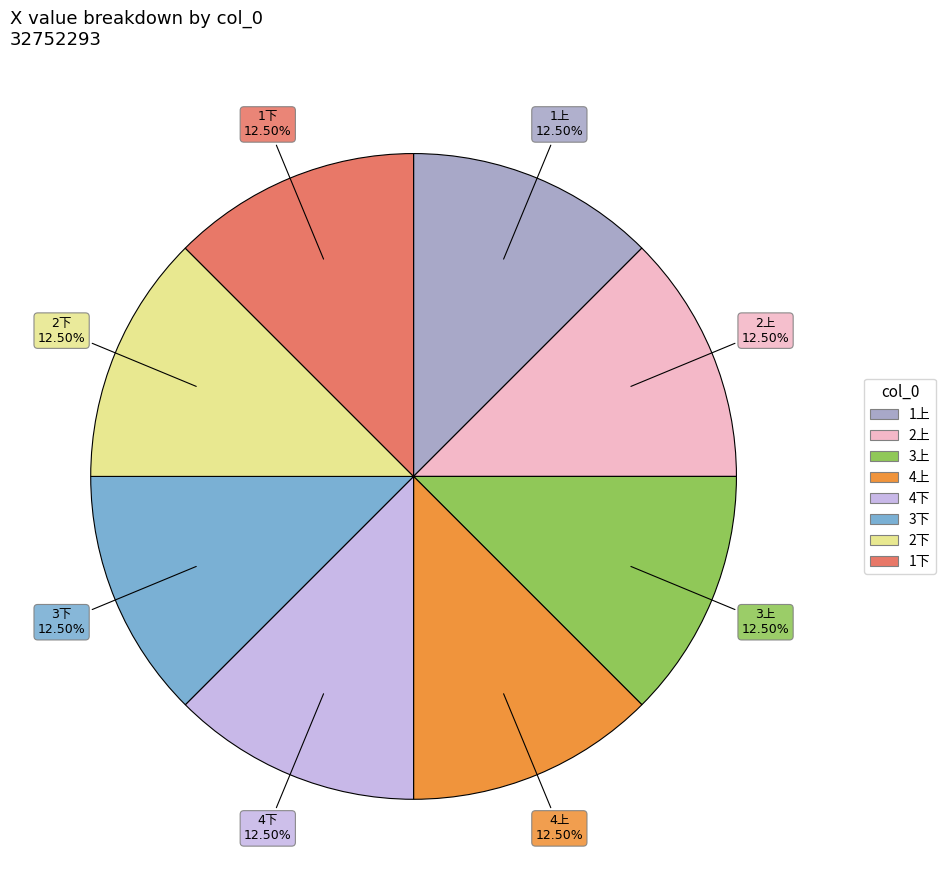

Is there a majority slice in this chart?

No